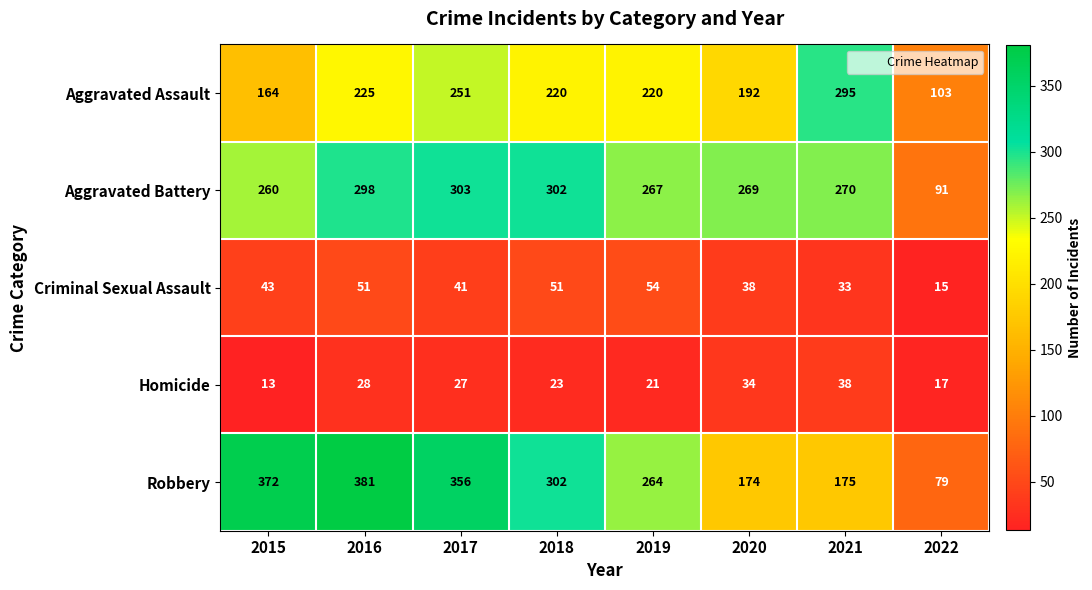

Read the Criminal Sexual Assault value at 2016, to the nearest 5.

50